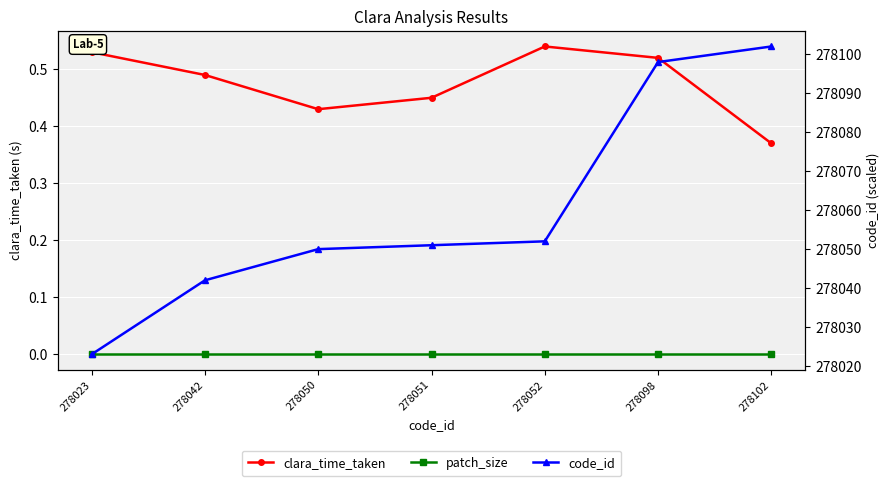

What is the highest value of the clara_time_taken series?

0.5